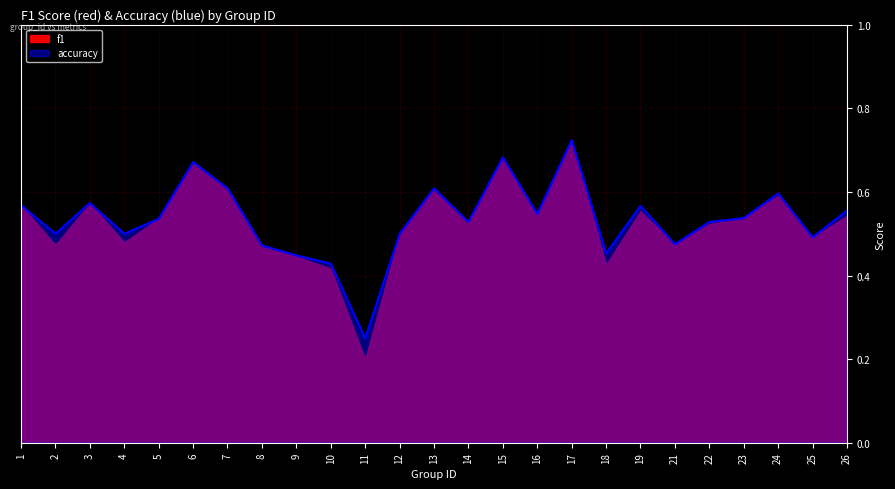

Which category has the highest value across all series?

17